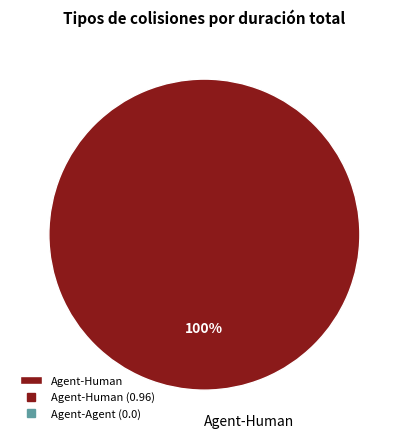

Does any single category account for the majority?

Yes